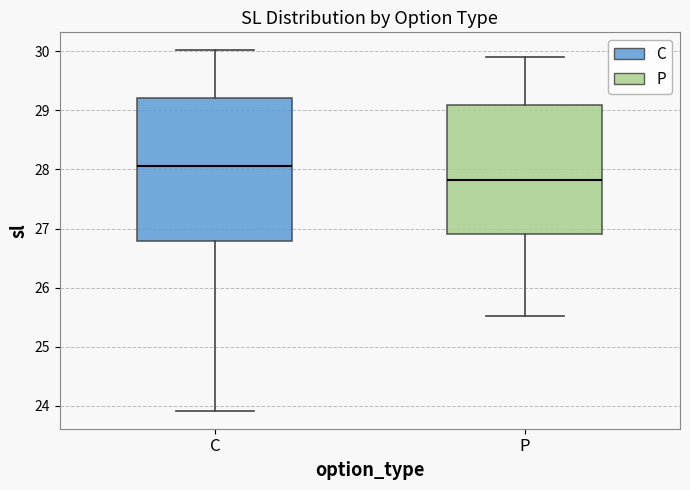

Reading left to right, read every box against the y-axis: the position of its median line, the range the box covers, and the ends of its whiskers. The values are not printed on the chart, so give them approximately, as read against the axis.

C: median 28.1, box 26.8 to 29.2, whiskers 23.9 to 30.0
P: median 27.8, box 26.9 to 29.1, whiskers 25.5 to 29.9